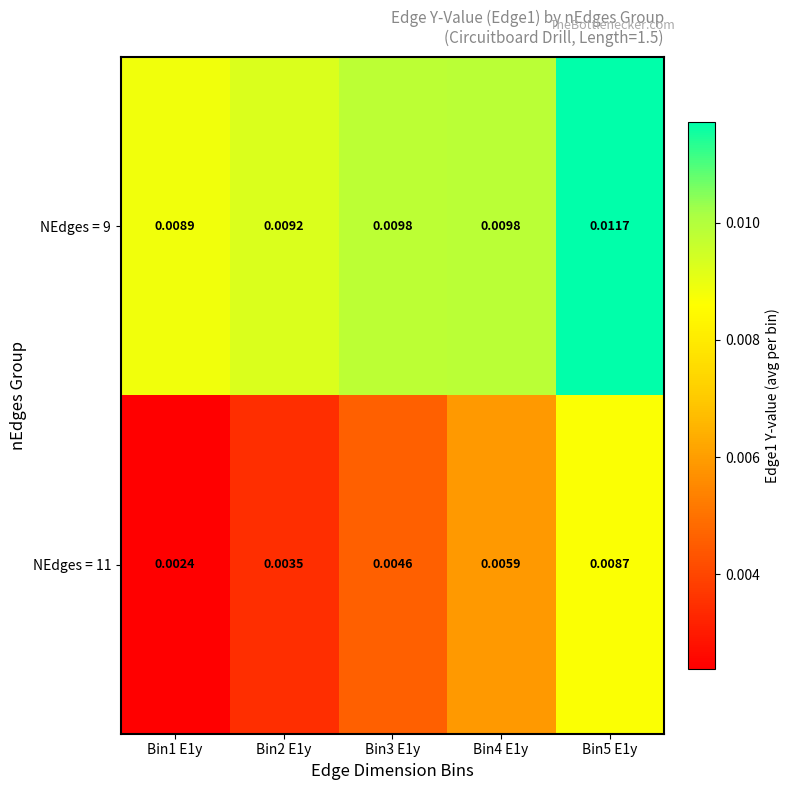

Is the value of NEdges = 9 at Bin5 E1y greater than the value of NEdges = 11 at Bin4 E1y?

Yes